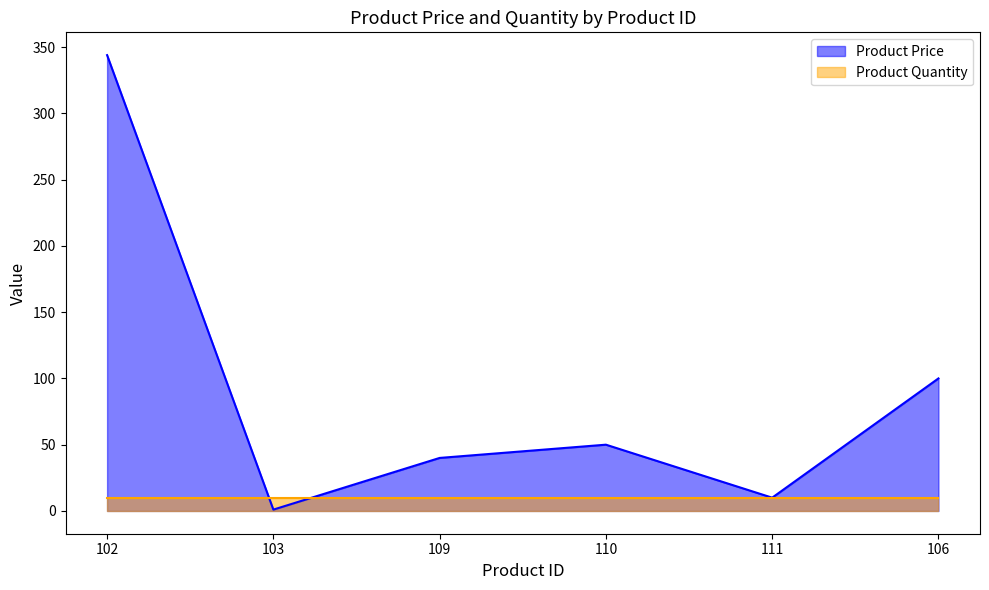

Reading left to right, extract all data points from this chart.

344	1	40	50	10	100